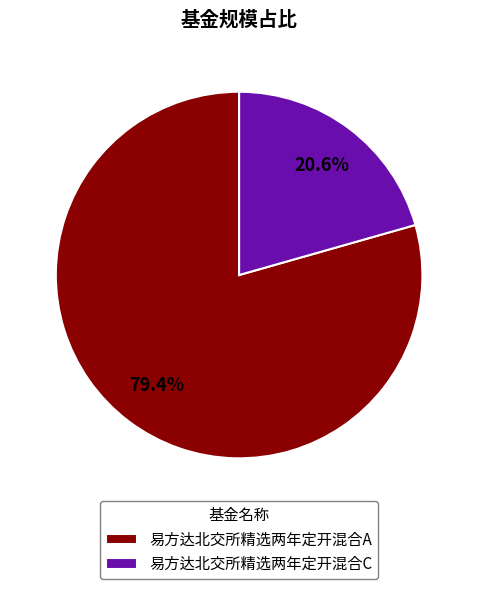

What percentage is NOT represented by 易方达北交所精选两年定开混合C?

79.4%